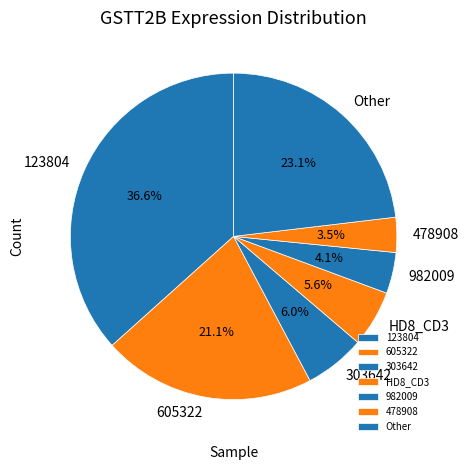

Does any single category account for the majority?

No